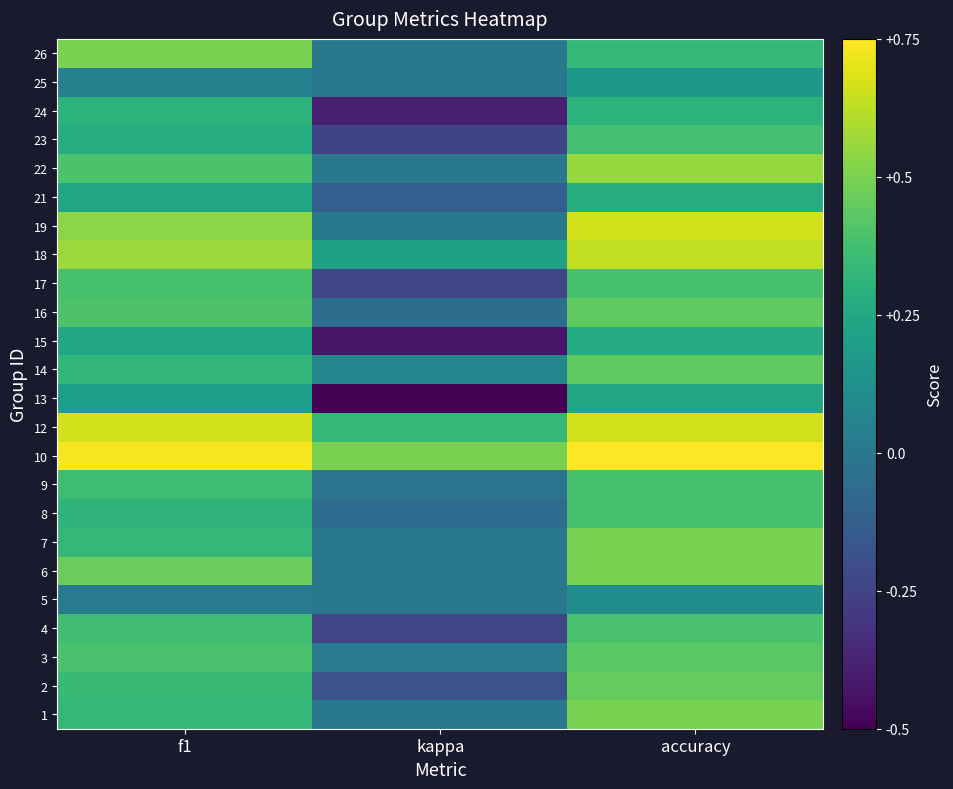

Reading right to left, extract all data points from this chart.

1: accuracy=0.5	kappa=0.0	f1=0.3
2: accuracy=0.5	kappa=-0.2	f1=0.3
3: accuracy=0.4	kappa=0.0	f1=0.4
4: accuracy=0.4	kappa=-0.2	f1=0.4
5: accuracy=0.1	kappa=0.0	f1=0.0
6: accuracy=0.5	kappa=0.0	f1=0.5
7: accuracy=0.5	kappa=0.0	f1=0.3
8: accuracy=0.4	kappa=-0.1	f1=0.3
9: accuracy=0.4	kappa=-0.0	f1=0.4
10: accuracy=0.8	kappa=0.5	f1=0.7
12: accuracy=0.7	kappa=0.3	f1=0.7
13: accuracy=0.2	kappa=-0.5	f1=0.2
14: accuracy=0.4	kappa=0.1	f1=0.3
15: accuracy=0.3	kappa=-0.4	f1=0.2
16: accuracy=0.4	kappa=-0.0	f1=0.4
17: accuracy=0.4	kappa=-0.2	f1=0.4
18: accuracy=0.6	kappa=0.2	f1=0.6
19: accuracy=0.7	kappa=0.0	f1=0.5
21: accuracy=0.3	kappa=-0.1	f1=0.2
22: accuracy=0.6	kappa=0.0	f1=0.4
23: accuracy=0.4	kappa=-0.2	f1=0.3
24: accuracy=0.3	kappa=-0.4	f1=0.3
25: accuracy=0.2	kappa=0.0	f1=0.0
26: accuracy=0.3	kappa=0.0	f1=0.5